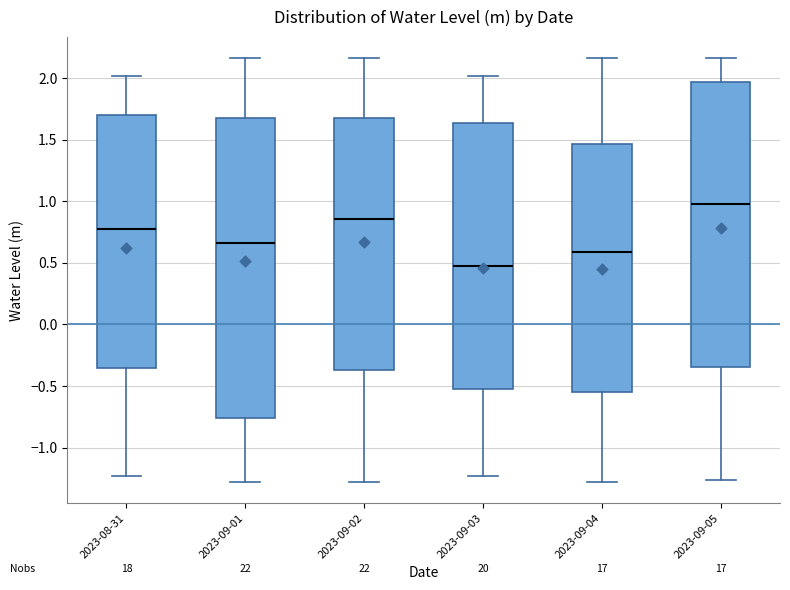

Where is the lower edge of the box for 2023-09-02 on the y-axis? The values are not printed on the chart, so give them approximately, as read against the axis.

-0.35